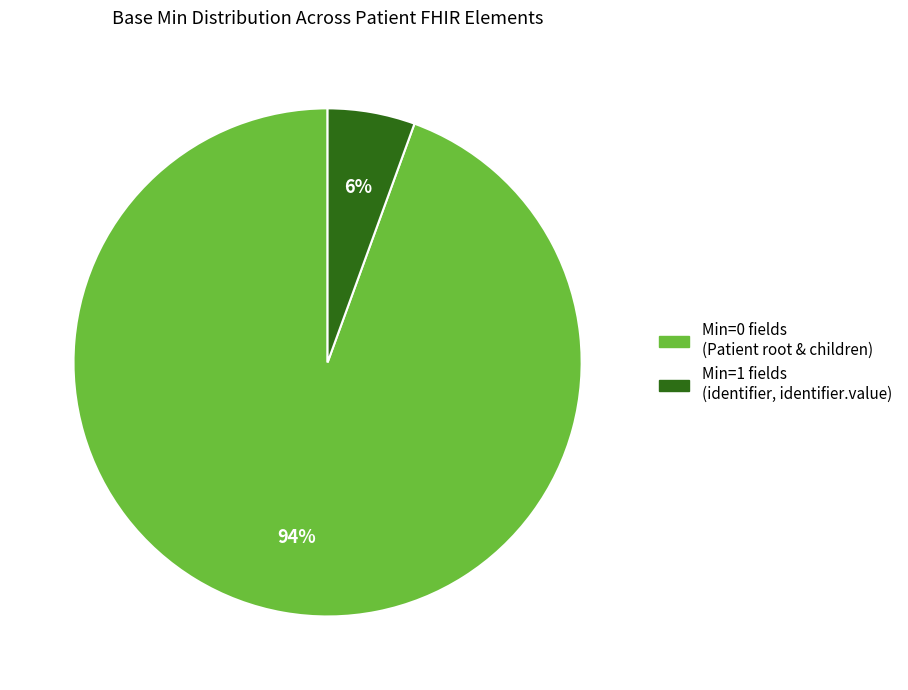

How many segments does this pie chart have?

2